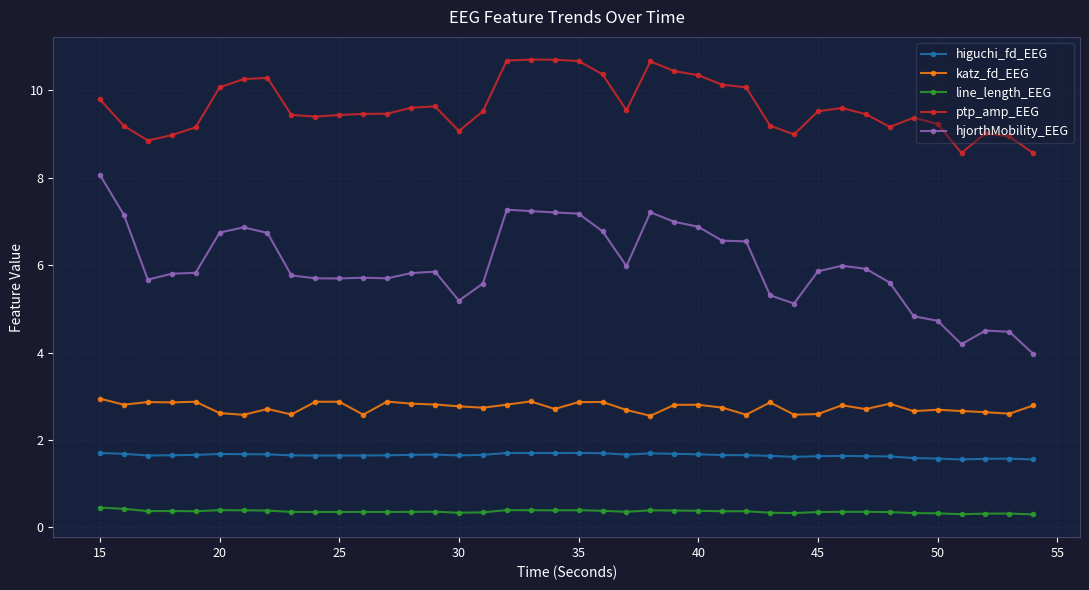

How many lines are shown in the chart?

5